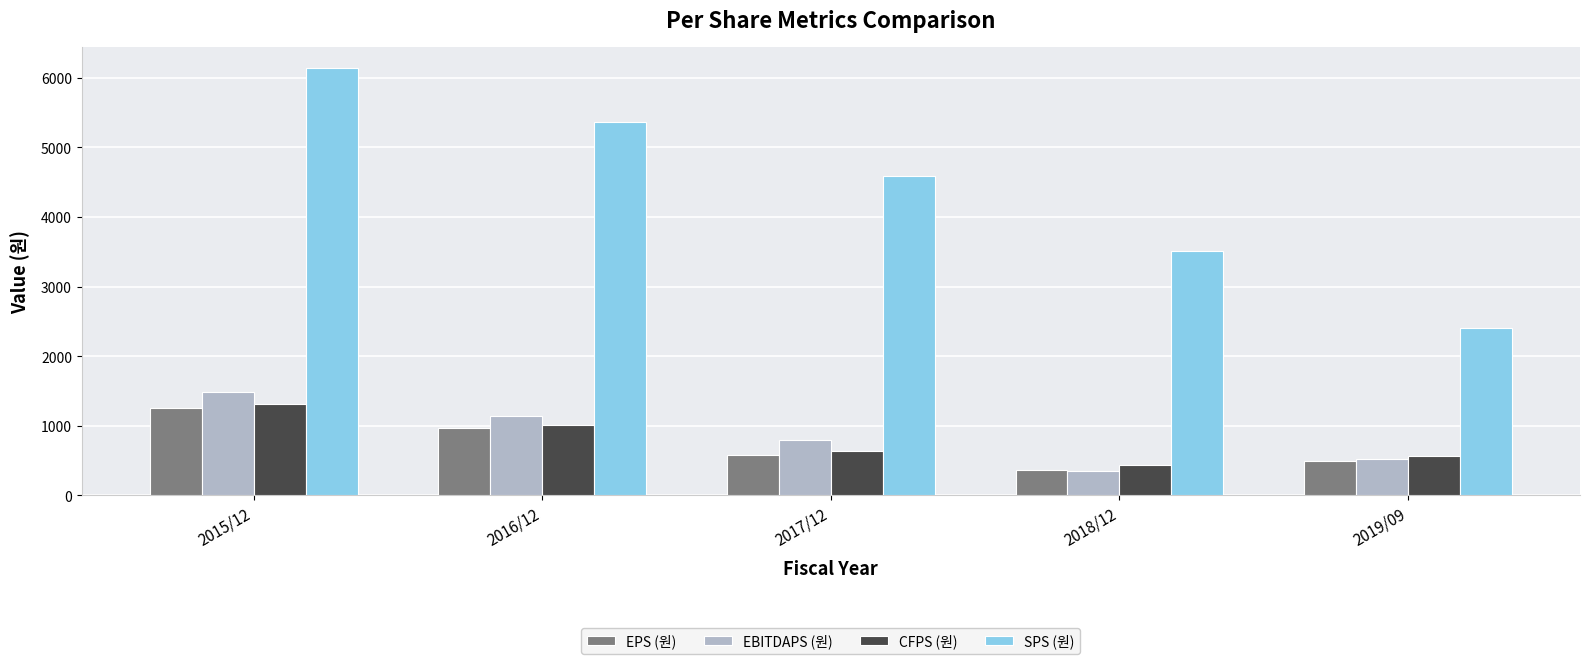

What is the sum of the SPS (원) values at 2016/12 and 2015/12?

11512